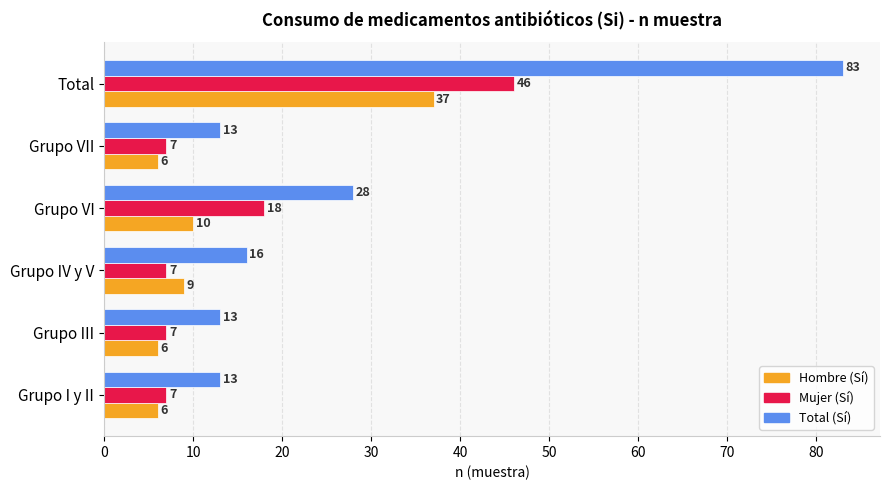

At which category is the sum across all series the highest?

Total